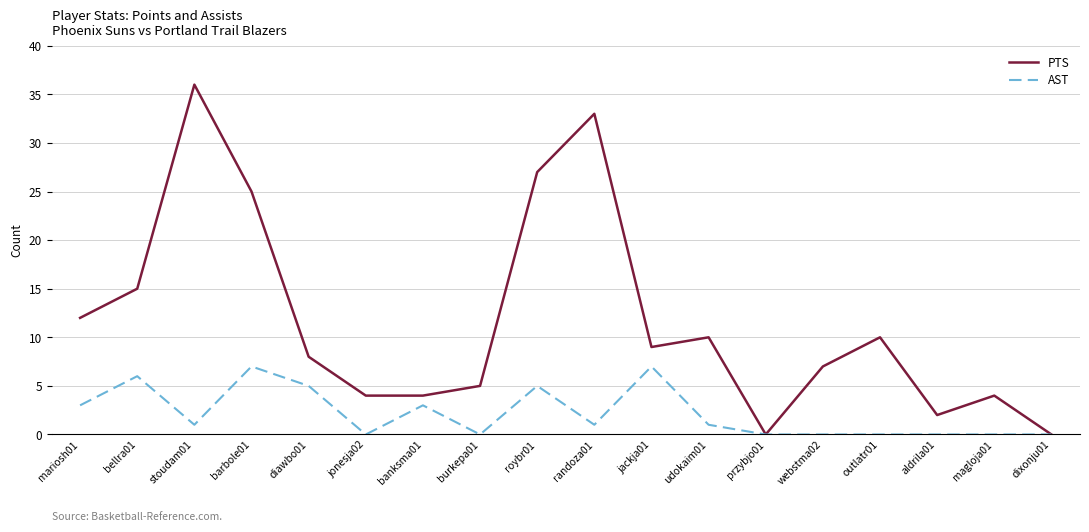

What is the sum of the PTS values at przybjo01 and magloja01?

4